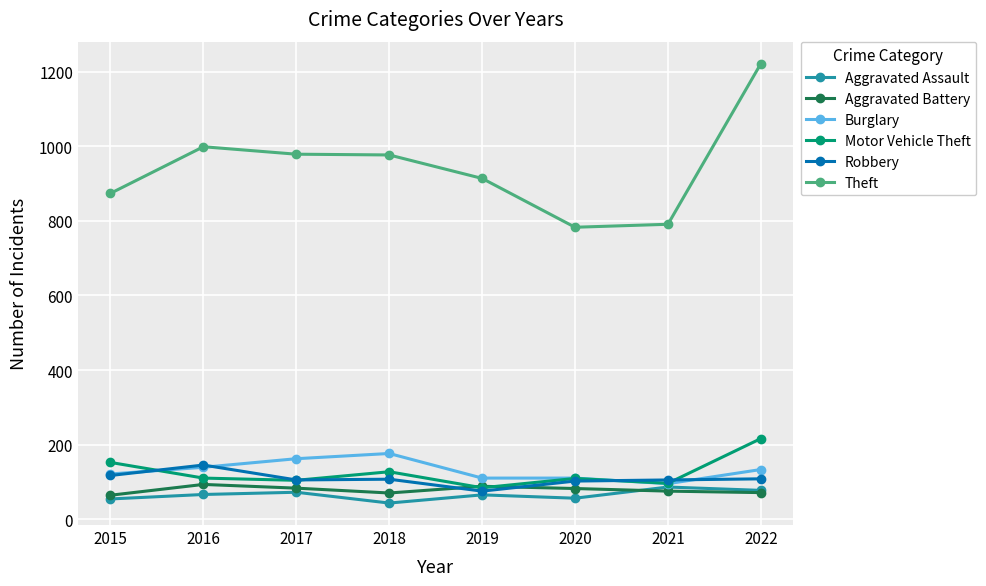

The Aggravated Assault series shows 86 at 2021. True or false?

True